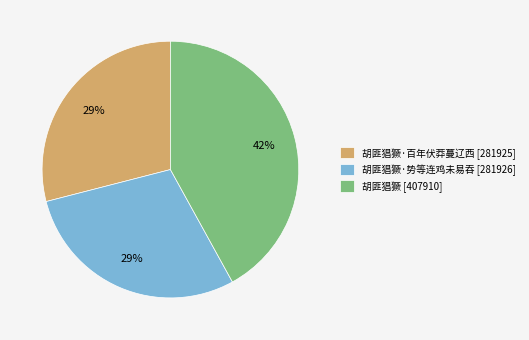

The 胡匪猖獗 [407910] slice represents 42% of the pie. True or false?

True